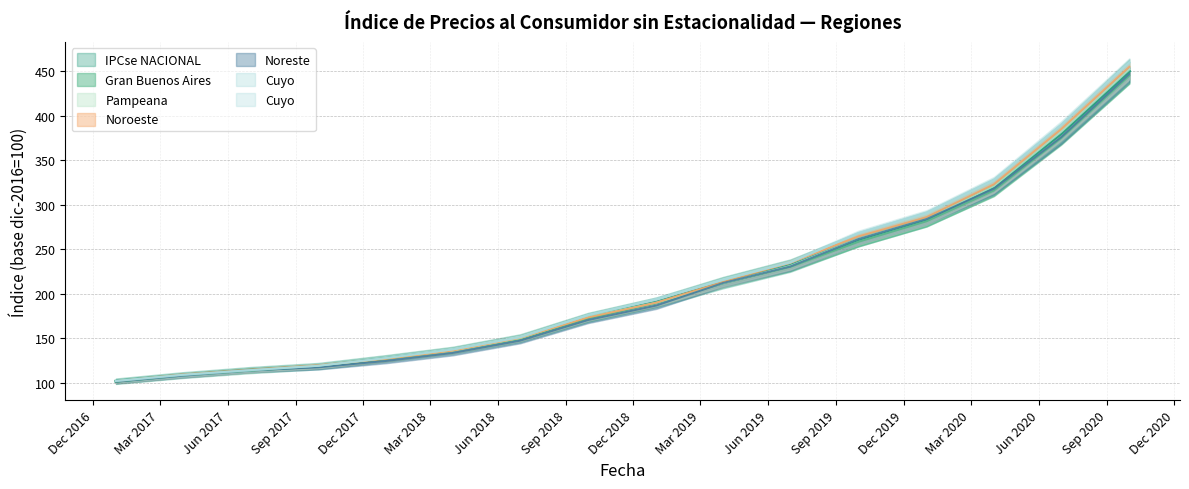

Count the number of data series in this chart.

6